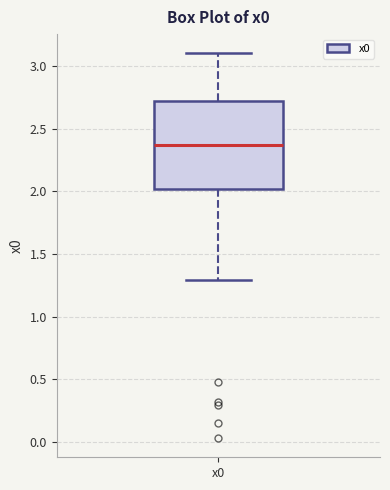

Transcribe this box plot: give where the median line is, the range the box spans, and where the two whiskers end, as read against the y-axis. The values are not printed on the chart, so give them approximately, as read against the axis.

median 2.35, box 2.00 to 2.75, whiskers 1.30 to 3.10